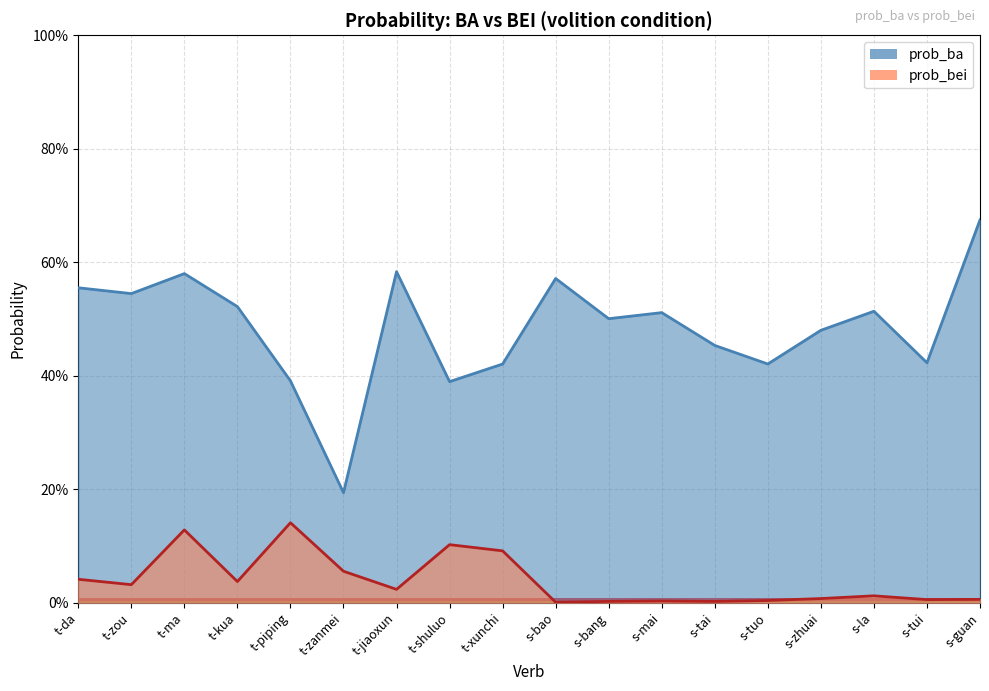

What position from the left is t-jiaoxun?

7